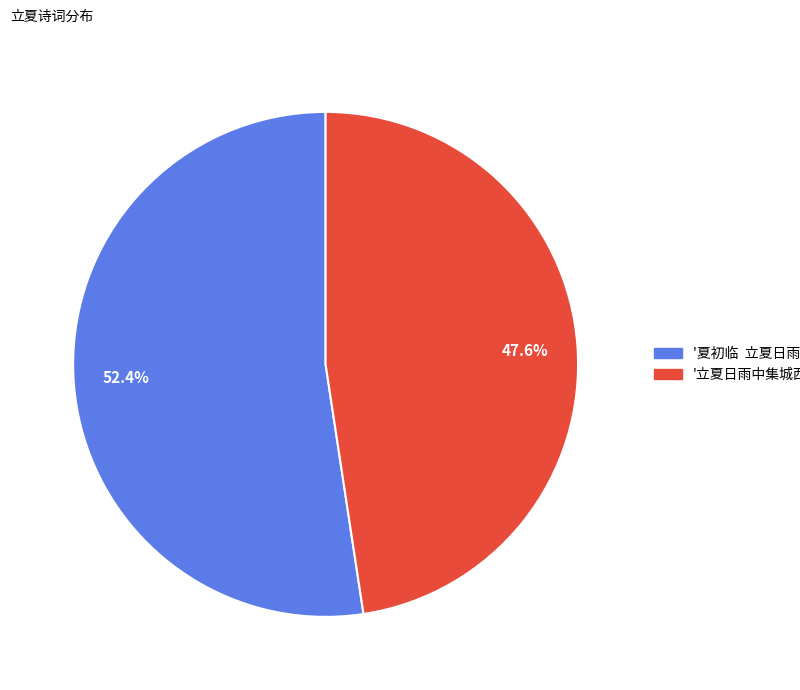

Rank the categories by value from lowest to highest.

47.6%, 52.4%